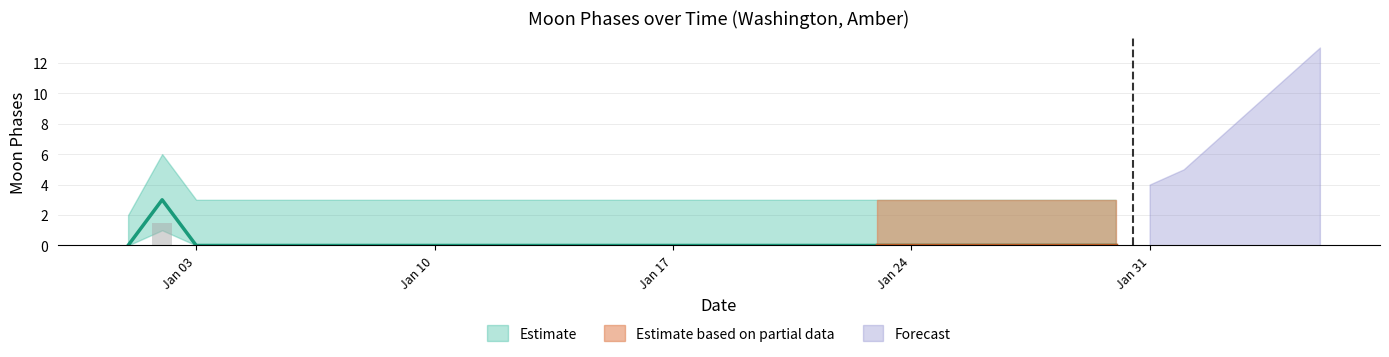

What is the difference between the maximum and minimum values in the Moon Phases series?

3.0